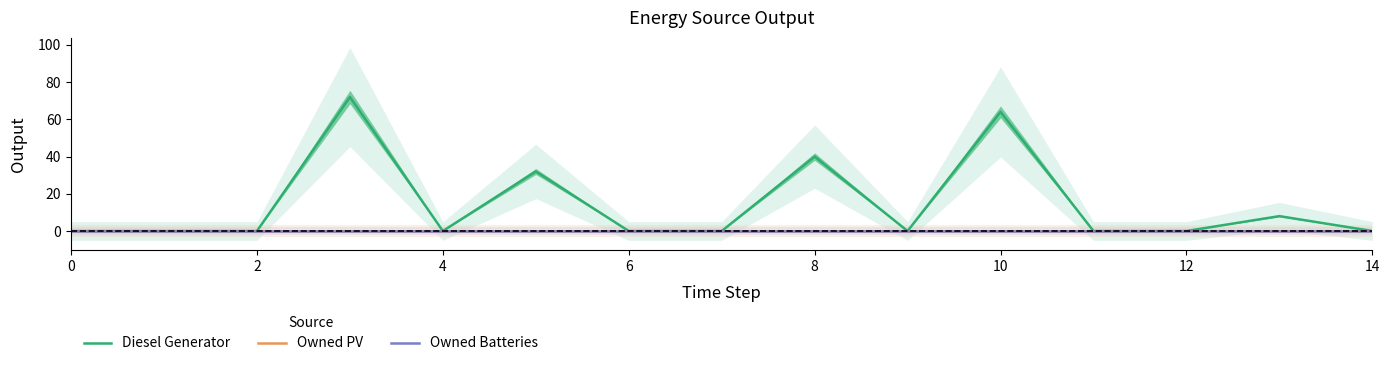

Does the chart display data point markers on the line(s)?

No